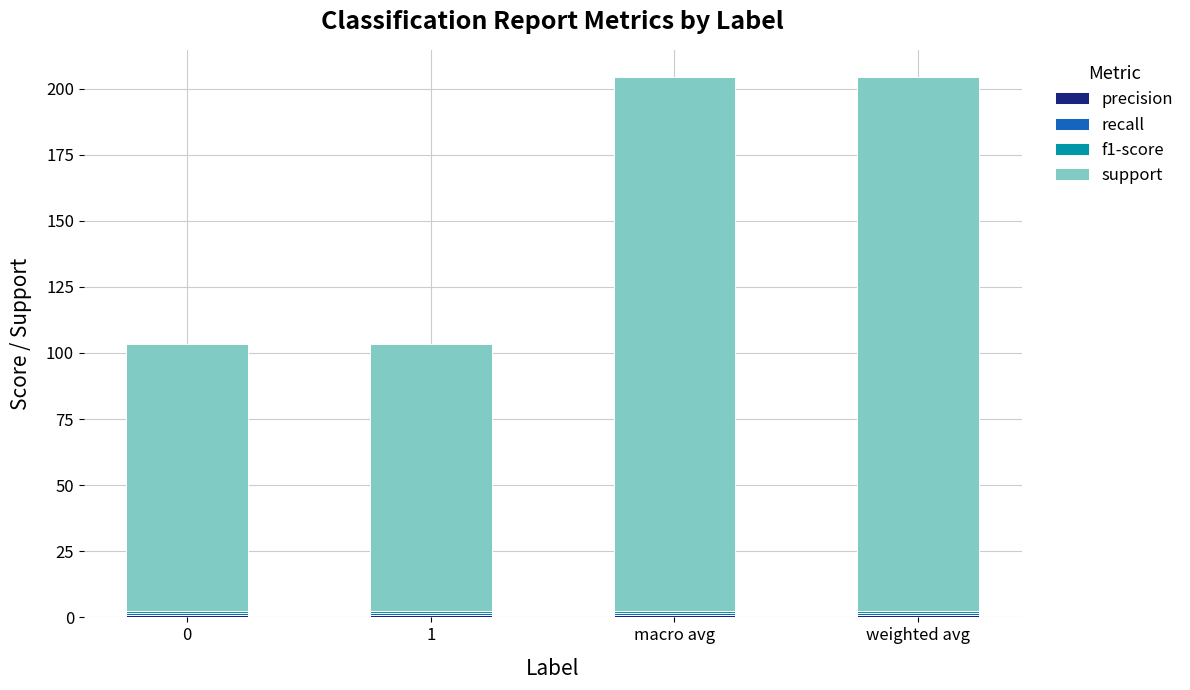

What is the sum of the precision values at weighted avg and macro avg?

1.6